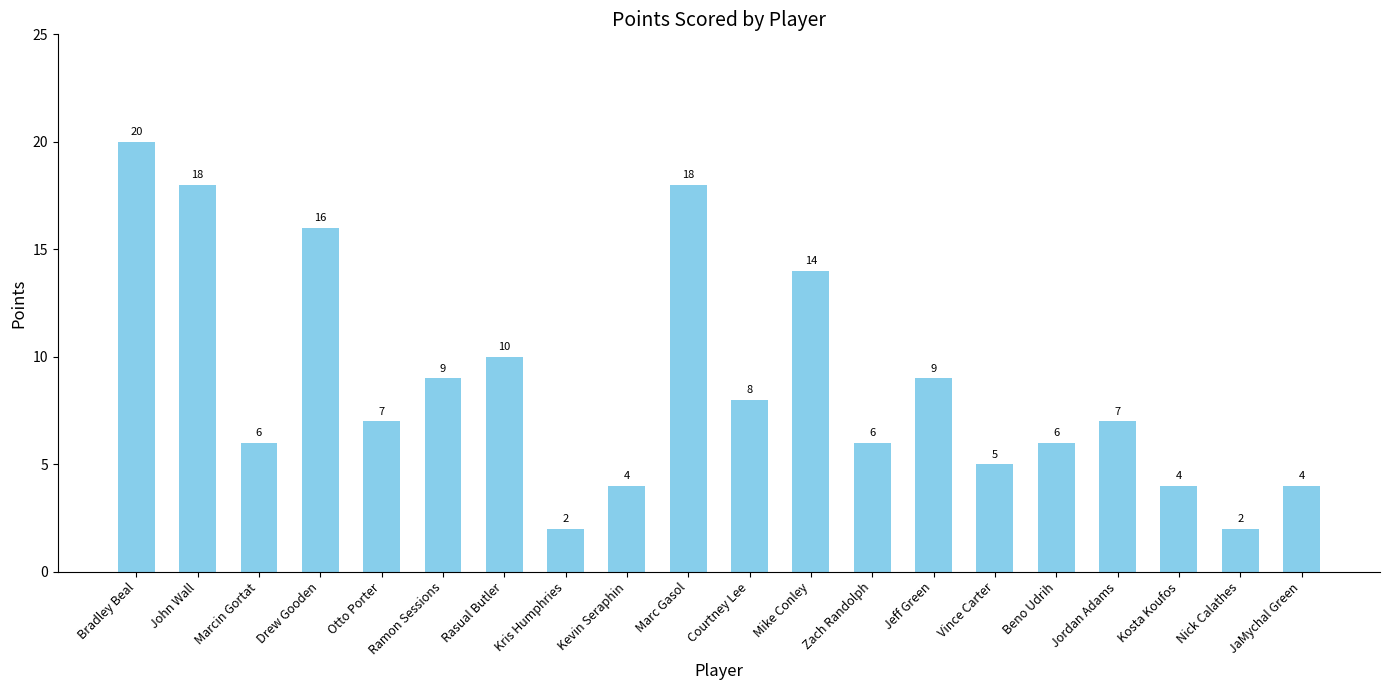

How many categories are shown in the chart?

20